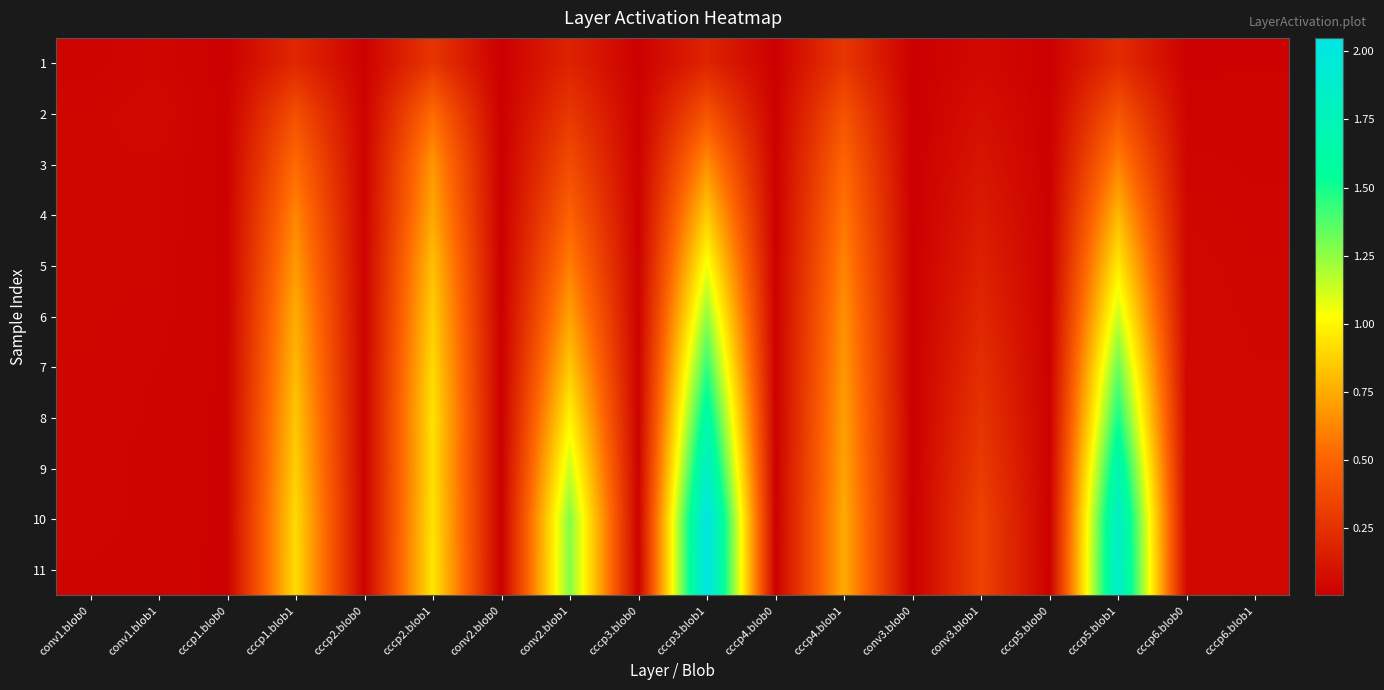

At which category is the sum across all series the highest?

cccp3.blob1